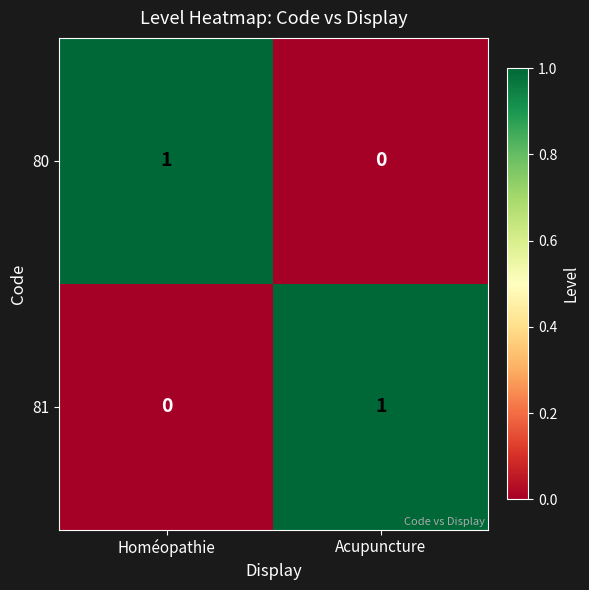

The 81 series shows -1 at Homéopathie. True or false?

False